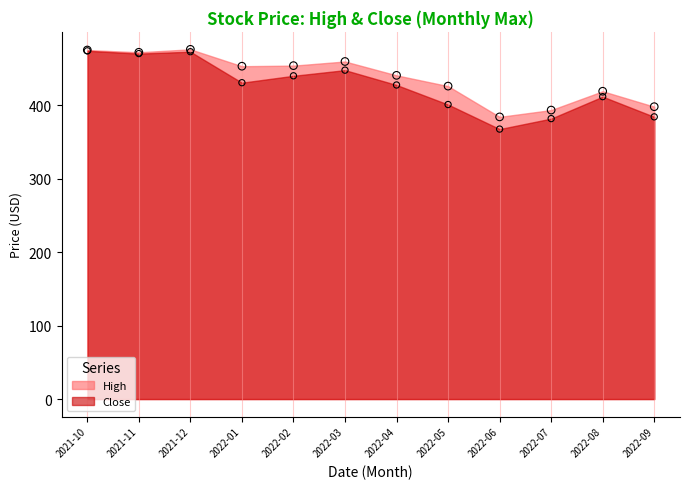

At how many categories does at least one series exceed 473?

2